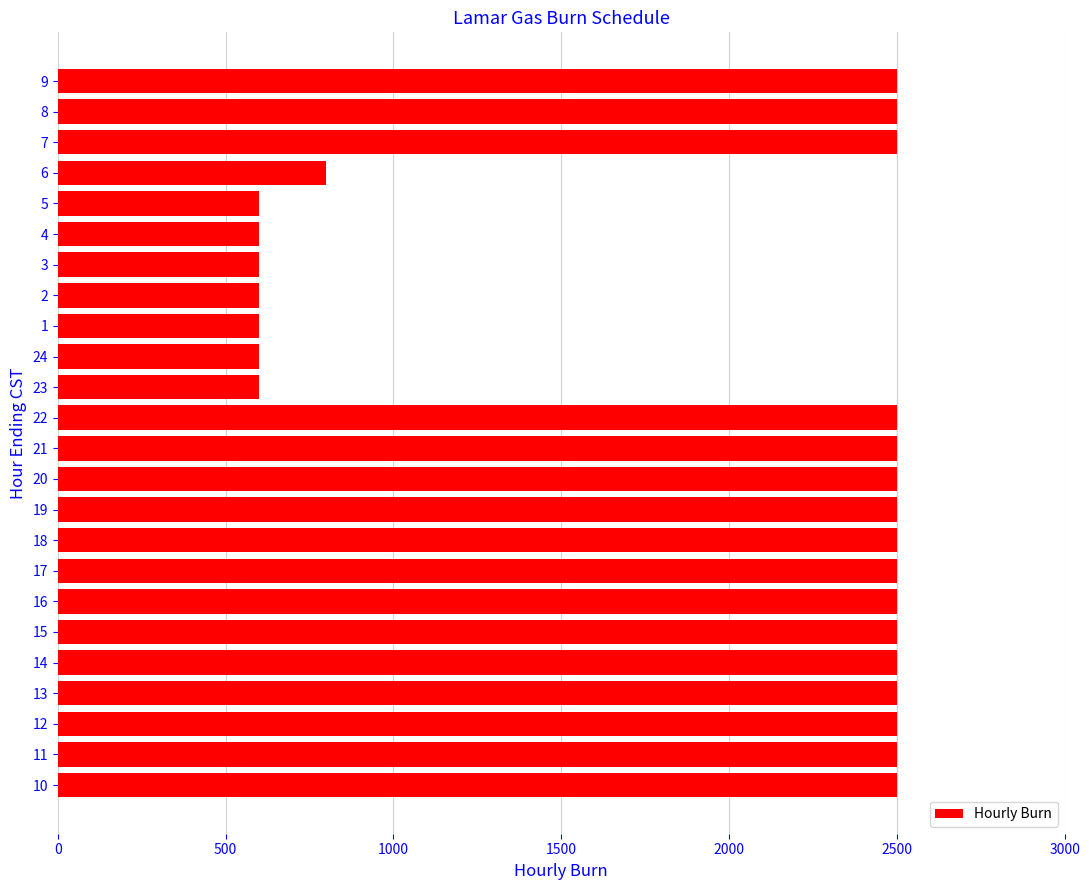

How many categories are shown in the chart?

24